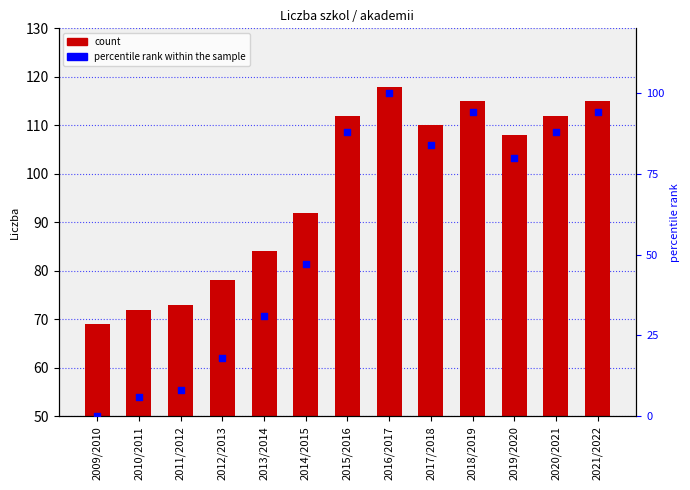

At how many categories does at least one series exceed 51?

13